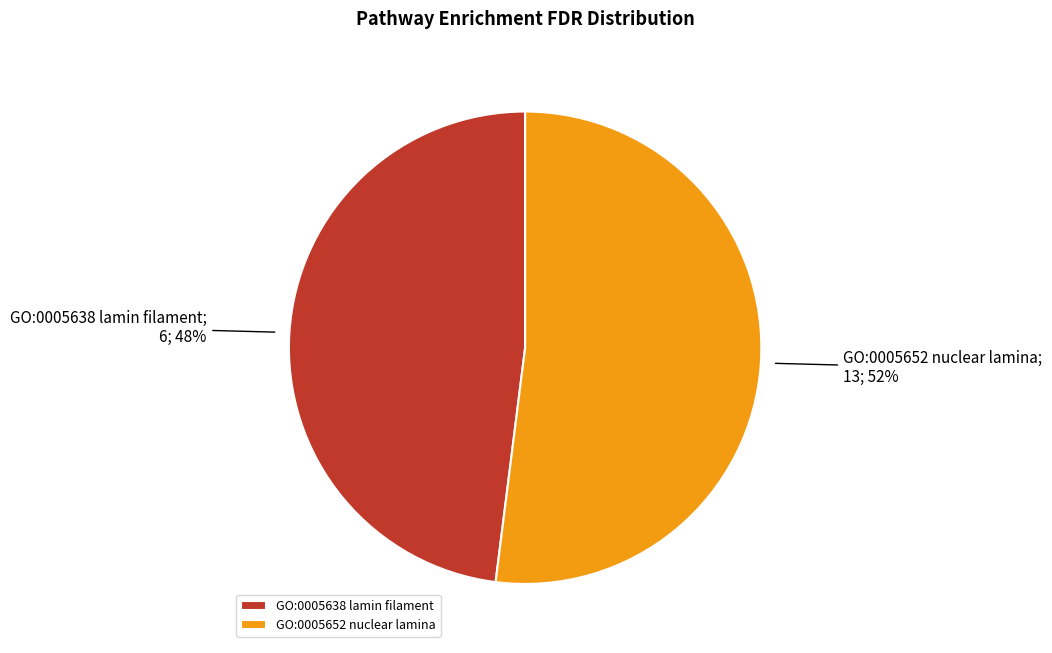

To the nearest percent, what is the average slice percentage?

50%